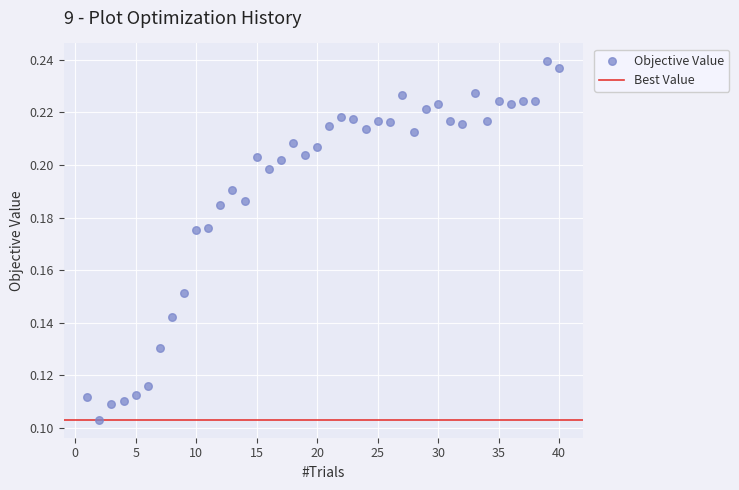

What is the range of X values (max minus min)?

39.0